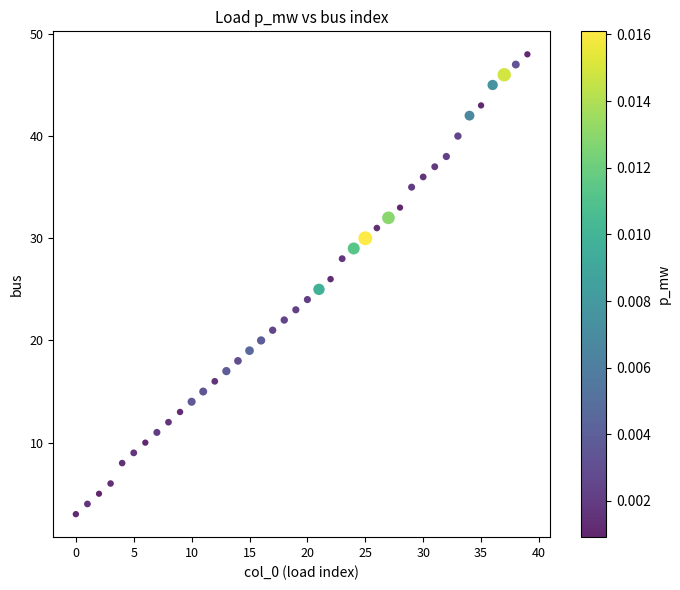

What is the range of Y values (max minus min)?

45